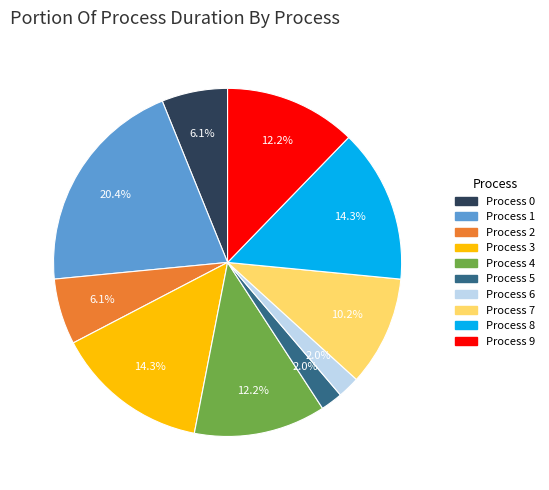

Is there any slice that represents more than half of the pie?

No